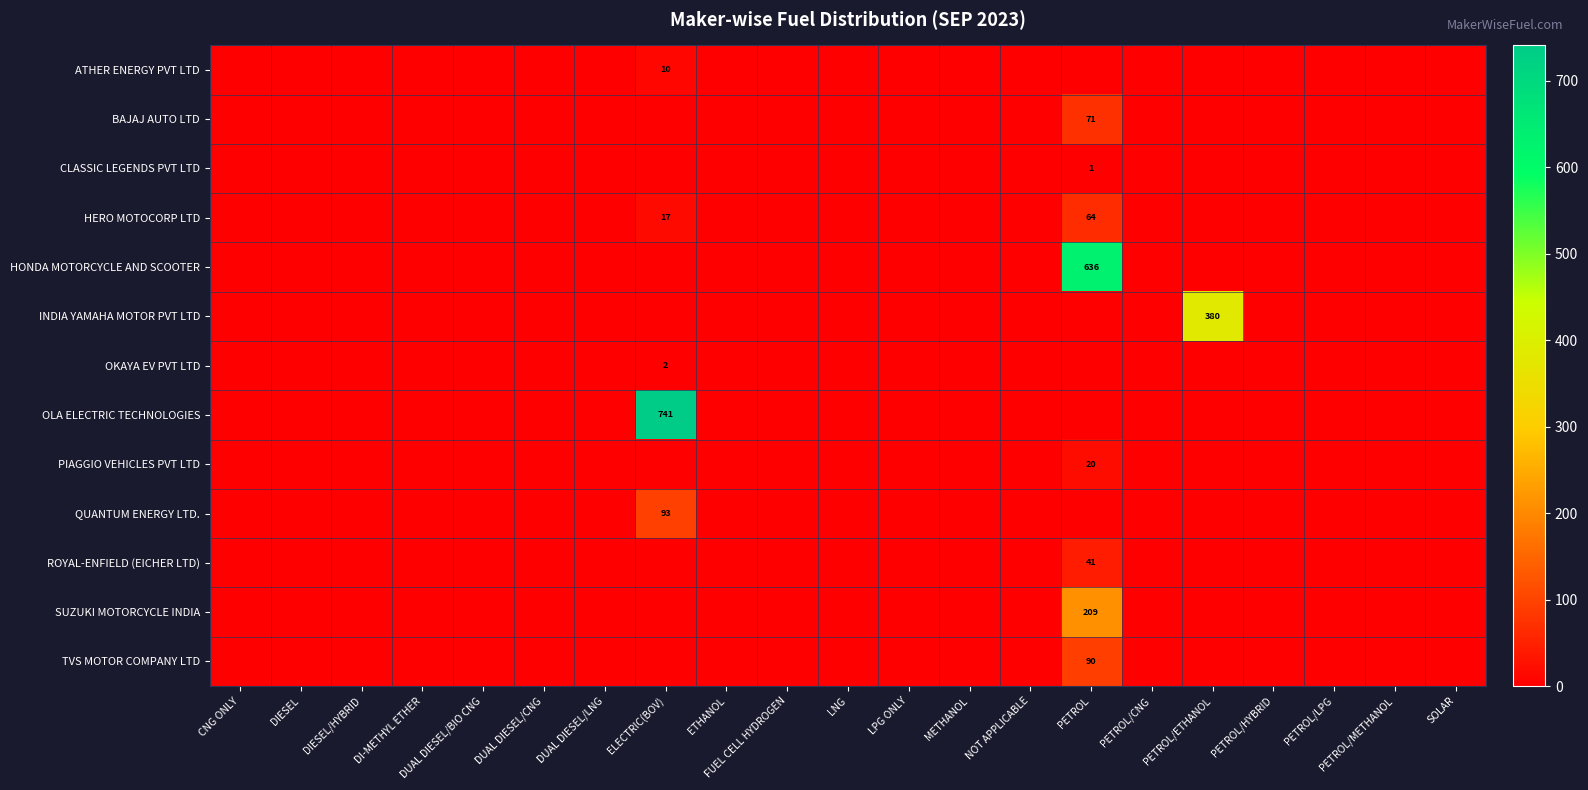

The QUANTUM ENERGY LTD. series shows 38 at ELECTRIC(BOV). True or false?

False